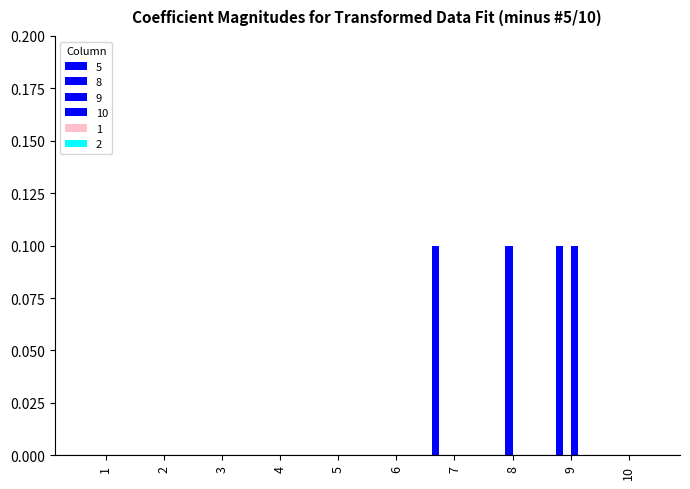

At how many categories does at least one series exceed 0?

3